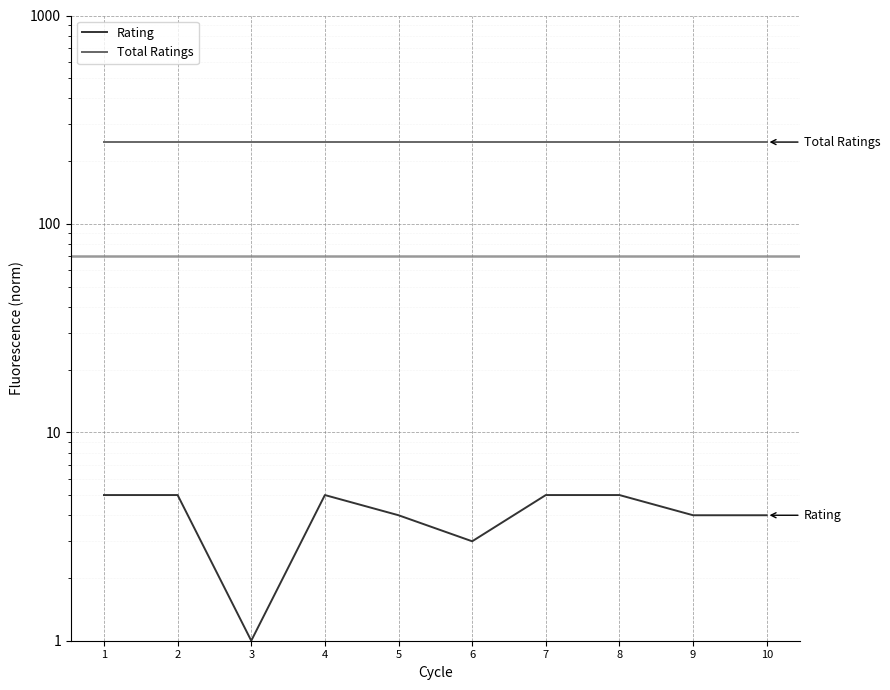

Reading right to left, transcribe all the data shown in this chart.

Rating: 4	4	5	5	3	4	5	1	5	5
Total Ratings: 247	247	247	247	247	247	247	247	247	247